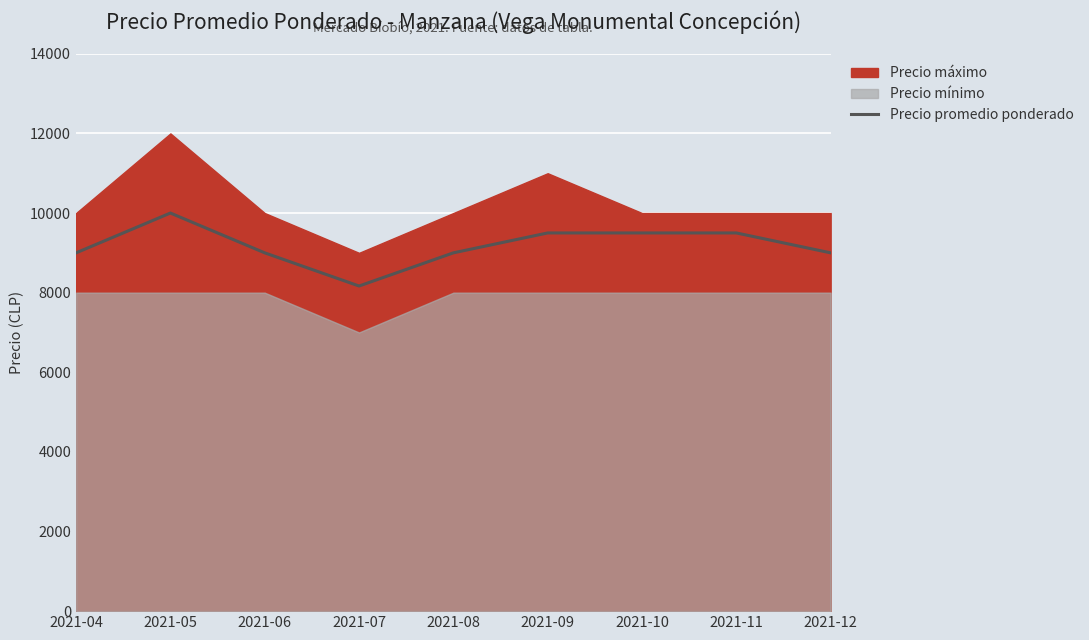

Which has a higher value, 2021-11 or 2021-12?

2021-11